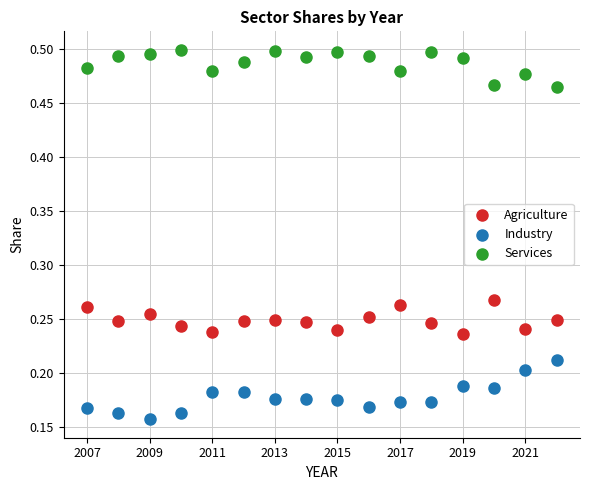

Which series reaches the minimum Y coordinate?

Industry